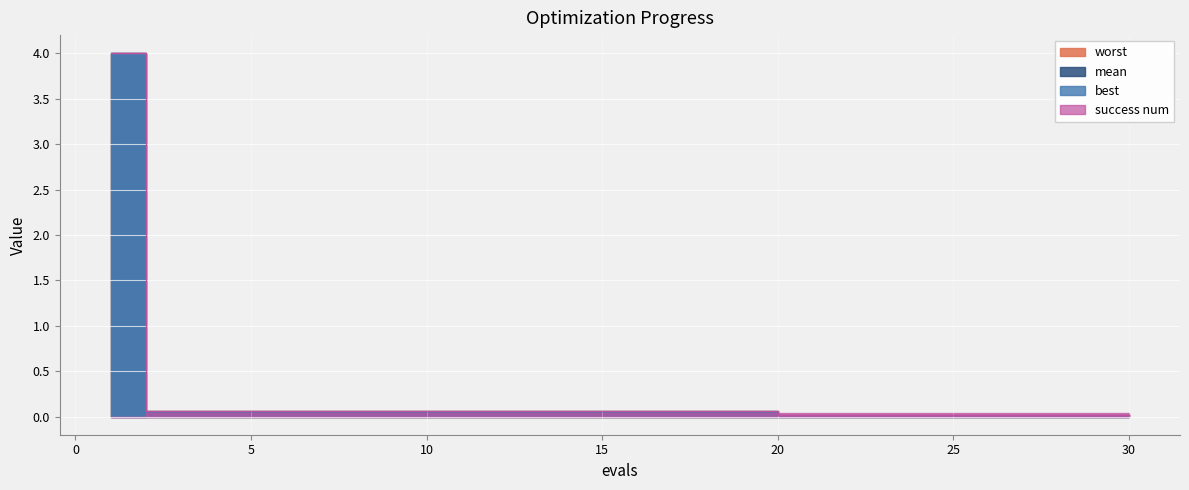

True or false: mean has more than 0 interior local peaks.

False